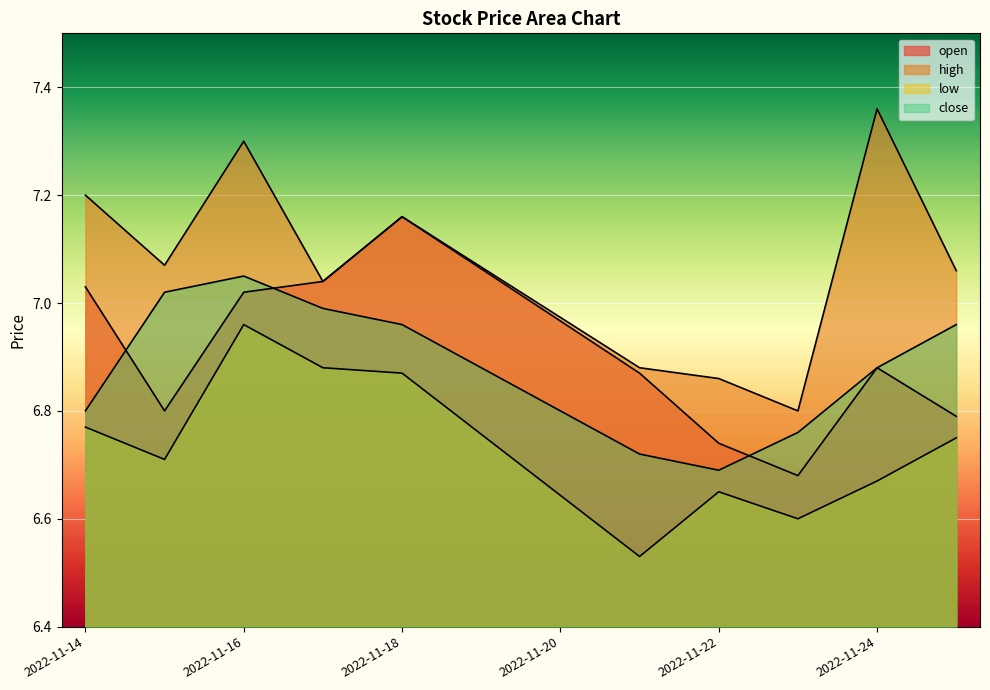

Reading right to left, list all the values displayed in this chart.

open: 2022-11-25=6.8	2022-11-24=6.9	2022-11-23=6.7	2022-11-22=6.7	2022-11-21=6.9	2022-11-18=7.2	2022-11-17=7.0	2022-11-16=7.0	2022-11-15=6.8	2022-11-14=7.0
high: 2022-11-25=7.1	2022-11-24=7.4	2022-11-23=6.8	2022-11-22=6.9	2022-11-21=6.9	2022-11-18=7.2	2022-11-17=7.0	2022-11-16=7.3	2022-11-15=7.1	2022-11-14=7.2
low: 2022-11-25=6.8	2022-11-24=6.7	2022-11-23=6.6	2022-11-22=6.7	2022-11-21=6.5	2022-11-18=6.9	2022-11-17=6.9	2022-11-16=7.0	2022-11-15=6.7	2022-11-14=6.8
close: 2022-11-25=7.0	2022-11-24=6.9	2022-11-23=6.8	2022-11-22=6.7	2022-11-21=6.7	2022-11-18=7.0	2022-11-17=7.0	2022-11-16=7.0	2022-11-15=7.0	2022-11-14=6.8